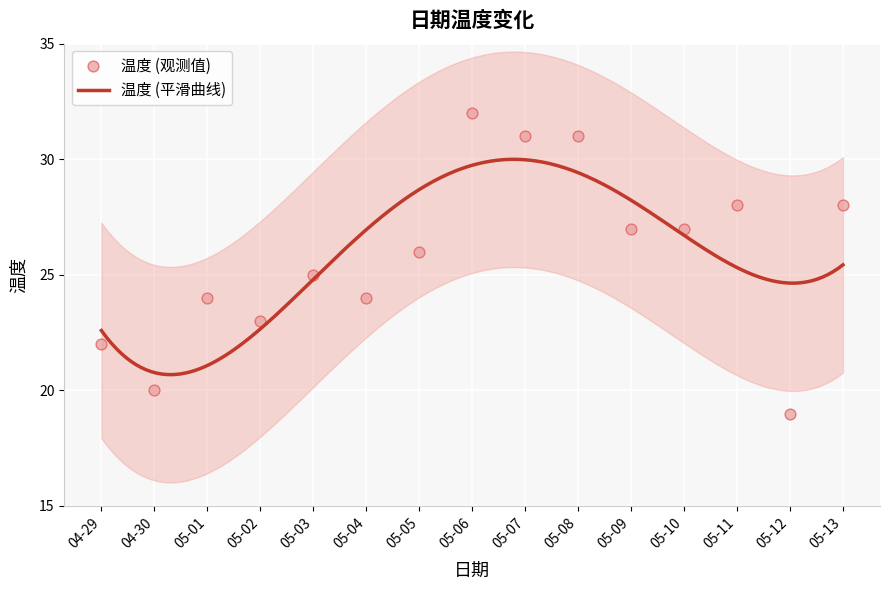

Approximately how many times larger is the value at 05-07 compared to 05-08?

1.0